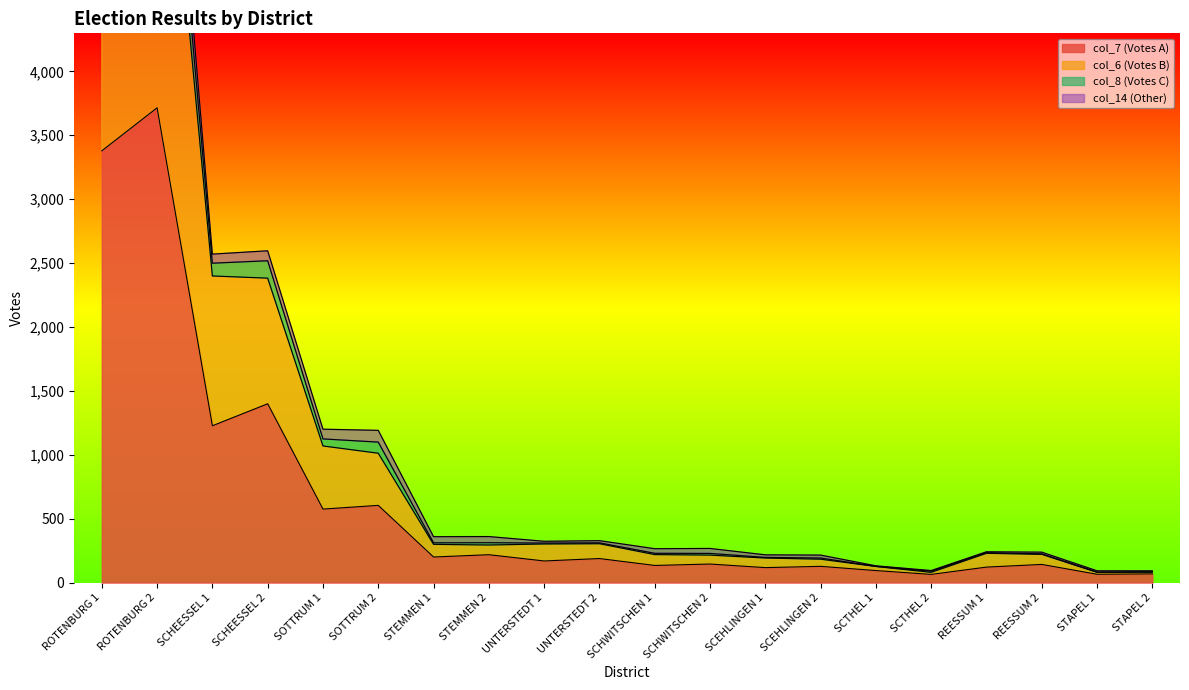

At which label is col_7 (Votes A) closest to 1889?

SCHEESSEL 2